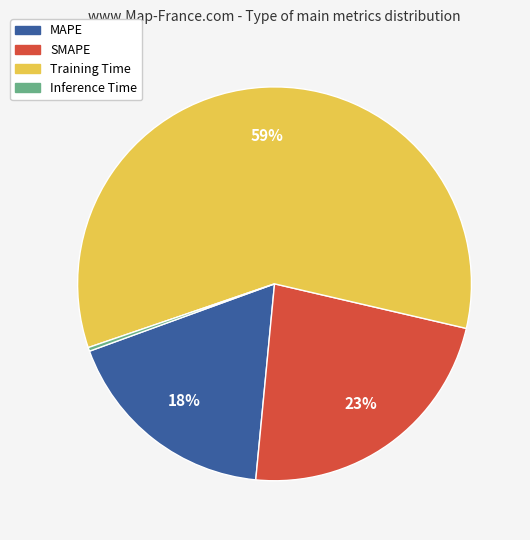

The Training Time slice represents 59% of the pie. True or false?

True